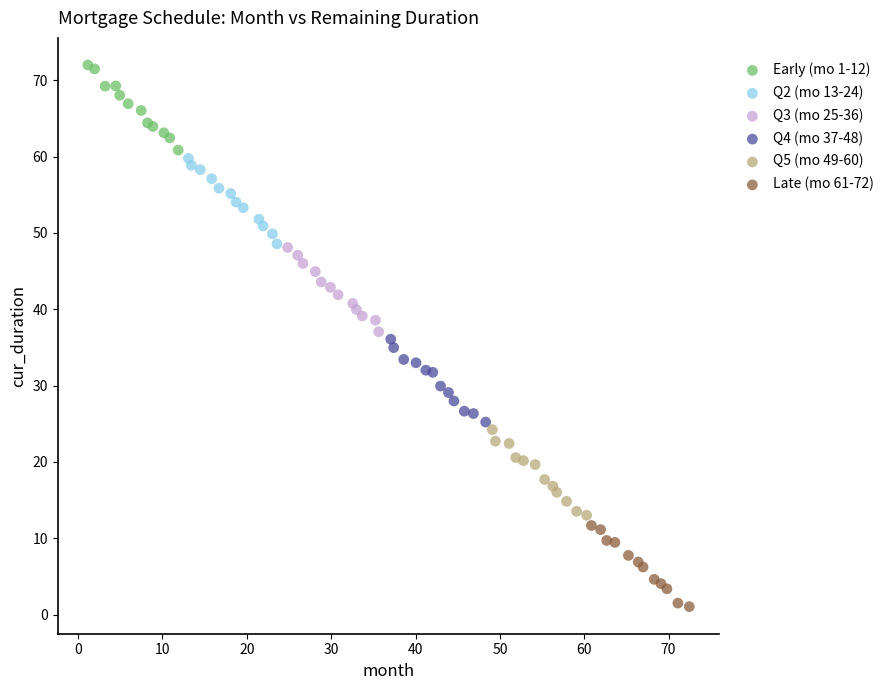

Which series reaches the maximum Y coordinate?

Early (mo 1-12)